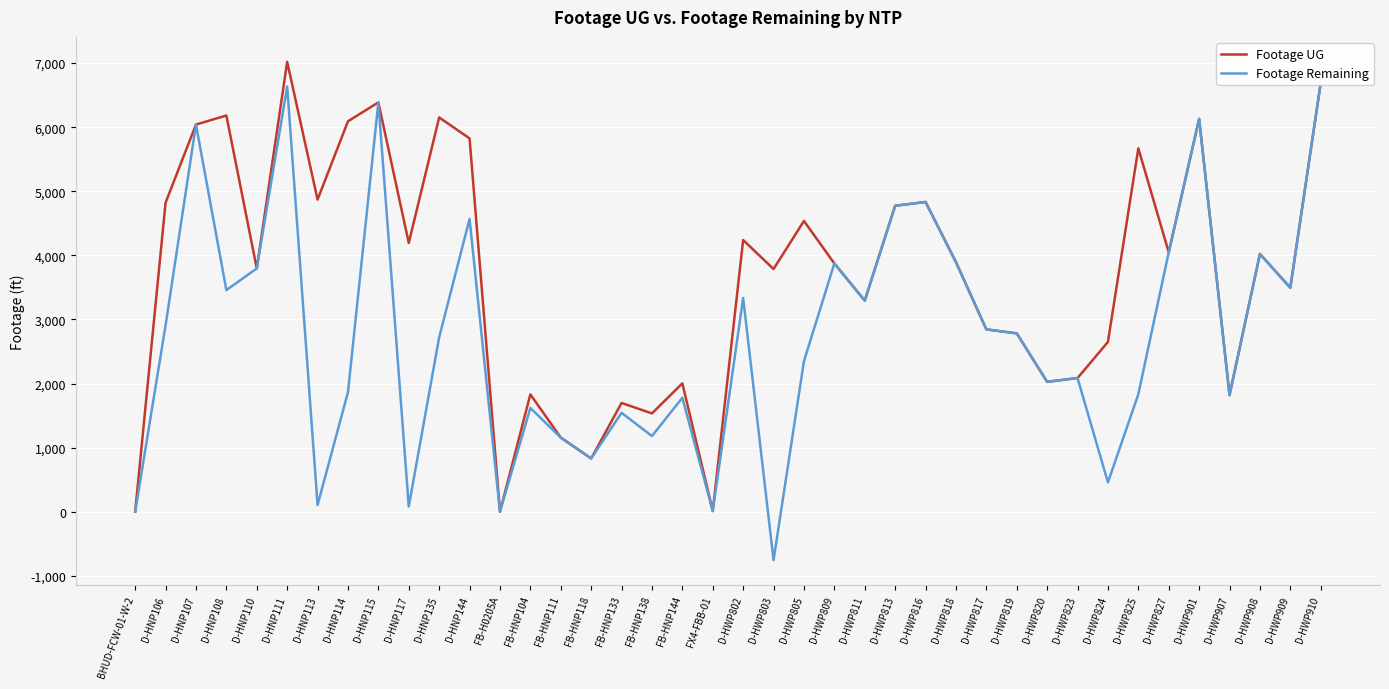

Which category has the highest value in the Footage UG series?

D-HNP111